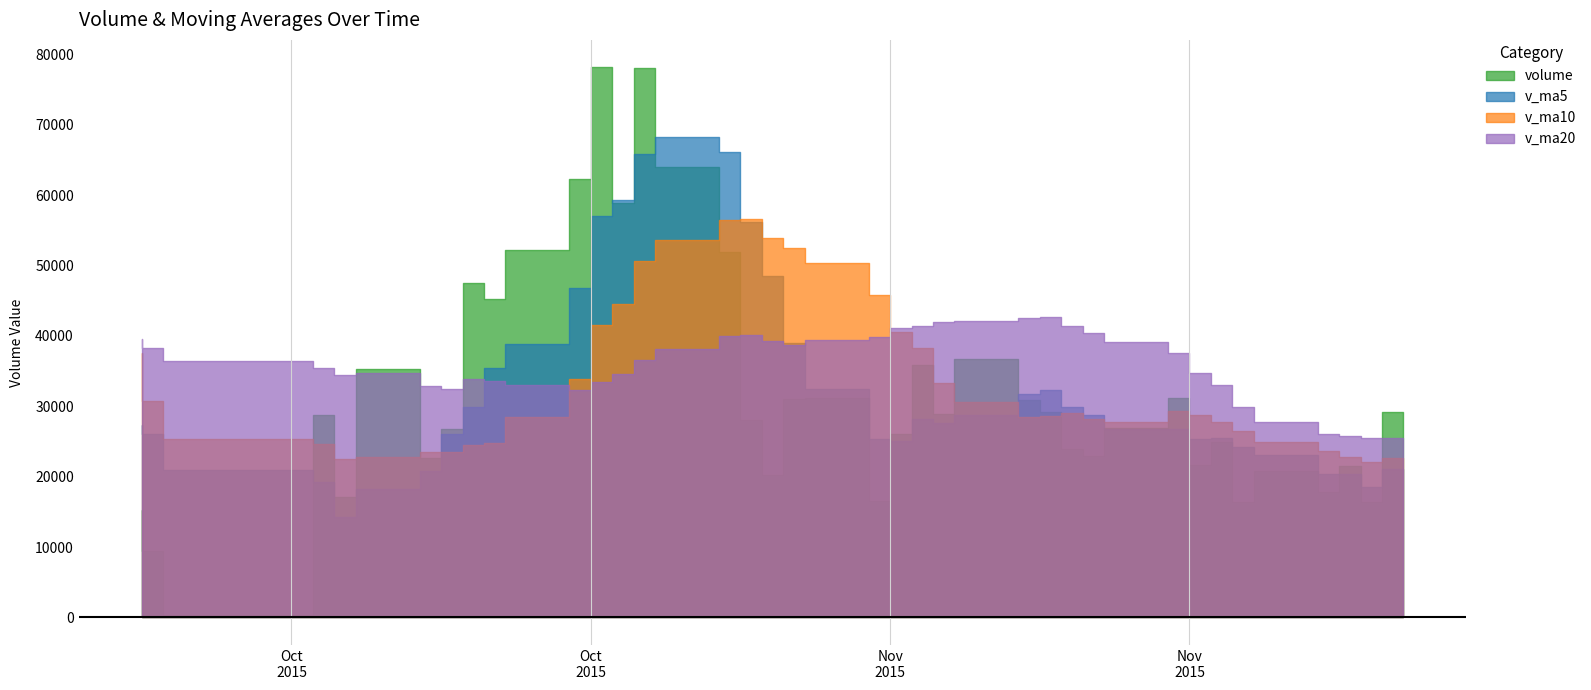

Reading right to left, transcribe all the data shown in this chart.

volume: 2015-09-29=15318.0	2015-09-30=9501.8	2015-10-07=356.0	2015-10-08=28765.2	2015-10-09=17073.6	2015-10-12=35274.9	2015-10-13=22719.7	2015-10-14=26777.6	2015-10-15=47505.1	2015-10-16=45193.9	2015-10-19=52194.2	2015-10-20=62221.8	2015-10-21=78136.7	2015-10-22=58816.8	2015-10-23=78087.3	2015-10-26=63949.3	2015-10-27=51932.2	2015-10-28=28042.5	2015-10-29=20232.9	2015-10-30=31052.2	2015-11-02=31104.9	2015-11-03=16481.7	2015-11-04=26092.7	2015-11-05=35912.5	2015-11-06=28834.1	2015-11-09=36713.4	2015-11-10=30847.2	2015-11-11=29243.4	2015-11-12=23960.8	2015-11-13=22892.8	2015-11-16=26875.4	2015-11-17=31180.3	2015-11-18=21631.2	2015-11-19=24964.7	2015-11-20=16455.4	2015-11-23=20829.0	2015-11-24=17809.6	2015-11-25=21467.7	2015-11-26=16367.3	2015-11-27=29234.3
v_ma5: 2015-09-29=27319.8	2015-09-30=26032.7	2015-10-07=20982.1	2015-10-08=19209.7	2015-10-09=14202.9	2015-10-12=18194.3	2015-10-13=20837.9	2015-10-14=26122.2	2015-10-15=29870.2	2015-10-16=35494.2	2015-10-19=38878.1	2015-10-20=46778.5	2015-10-21=57050.3	2015-10-22=59312.7	2015-10-23=65891.4	2015-10-26=68242.4	2015-10-27=66184.5	2015-10-28=56165.6	2015-10-29=48448.8	2015-10-30=39041.8	2015-11-02=32473.0	2015-11-03=25382.8	2015-11-04=24992.9	2015-11-05=28128.8	2015-11-06=27685.2	2015-11-09=28806.9	2015-11-10=31680.0	2015-11-11=32310.1	2015-11-12=29919.8	2015-11-13=28731.5	2015-11-16=26763.9	2015-11-17=26830.5	2015-11-18=25308.1	2015-11-19=25508.9	2015-11-20=24221.4	2015-11-23=23012.1	2015-11-24=20338.0	2015-11-25=20305.3	2015-11-26=18585.8	2015-11-27=21141.6
v_ma10: 2015-09-29=37597.3	2015-09-30=30690.8	2015-10-07=25292.6	2015-10-08=24630.1	2015-10-09=22444.3	2015-10-12=22757.0	2015-10-13=23435.3	2015-10-14=23552.2	2015-10-15=24540.0	2015-10-16=24848.6	2015-10-19=28536.2	2015-10-20=33808.2	2015-10-21=41586.3	2015-10-22=44591.4	2015-10-23=50692.8	2015-10-26=53560.2	2015-10-27=56481.5	2015-10-28=56608.0	2015-10-29=53880.8	2015-10-30=52466.6	2015-11-02=50357.7	2015-11-03=45783.7	2015-11-04=40579.3	2015-11-05=38288.8	2015-11-06=33363.5	2015-11-09=30639.9	2015-11-10=28531.4	2015-11-11=28651.5	2015-11-12=29024.3	2015-11-13=28208.4	2015-11-16=27785.4	2015-11-17=29255.3	2015-11-18=28809.1	2015-11-19=27714.3	2015-11-20=26476.5	2015-11-23=24888.0	2015-11-24=23584.3	2015-11-25=22806.7	2015-11-26=22047.3	2015-11-27=22681.5
v_ma20: 2015-09-29=39583.3	2015-09-30=38308.4	2015-10-07=36372.4	2015-10-08=35406.9	2015-10-09=34387.1	2015-10-12=34768.1	2015-10-13=32815.3	2015-10-14=32503.7	2015-10-15=33803.6	2015-10-16=33566.9	2015-10-19=33066.8	2015-10-20=32249.5	2015-10-21=33439.4	2015-10-22=34610.8	2015-10-23=36568.6	2015-10-26=38158.7	2015-10-27=39958.4	2015-10-28=40080.1	2015-10-29=39210.4	2015-10-30=38657.6	2015-11-02=39446.9	2015-11-03=39795.9	2015-11-04=41082.8	2015-11-05=41440.1	2015-11-06=42028.2	2015-11-09=42100.1	2015-11-10=42506.5	2015-11-11=42629.8	2015-11-12=41452.5	2015-11-13=40337.5	2015-11-16=39071.5	2015-11-17=37519.5	2015-11-18=34694.2	2015-11-19=33001.6	2015-11-20=29920.0	2015-11-23=27764.0	2015-11-24=26057.8	2015-11-25=25729.1	2015-11-26=25535.8	2015-11-27=25444.9